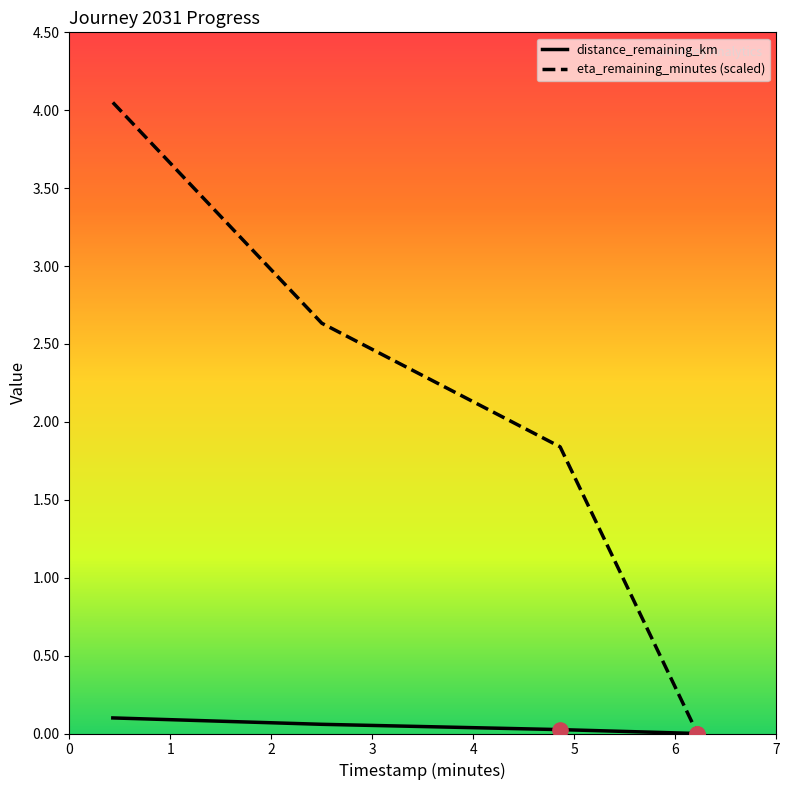

Which series has the largest total across all categories?

eta_remaining_minutes (scaled)